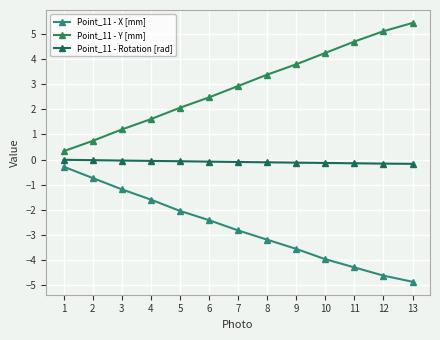

True or false: Point_11 - X [mm] and Point_11 - Y [mm] intersect in this chart.

False